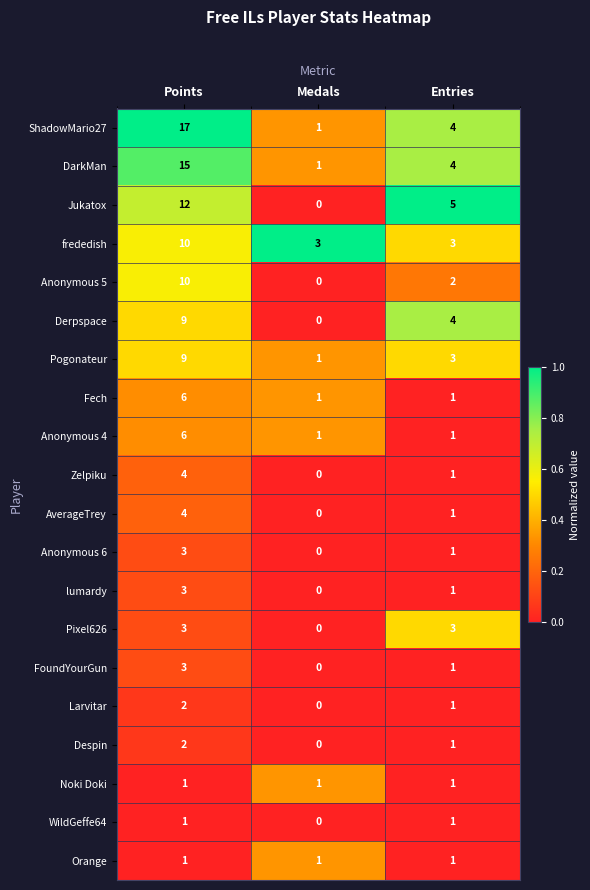

What is the greatest value displayed?

17